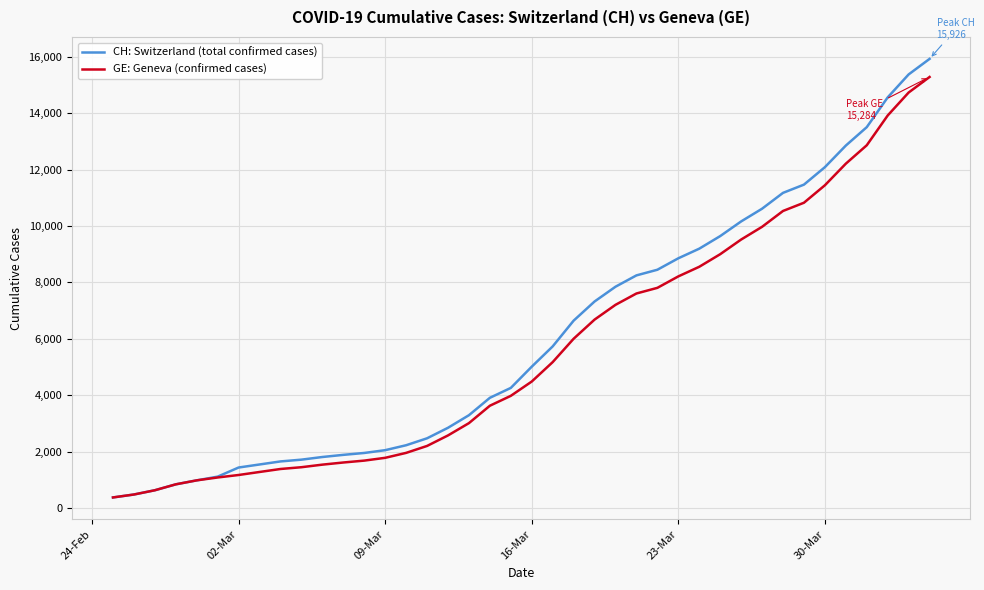

What is the sum of all CH: Switzerland (total confirmed cases) values?

242133